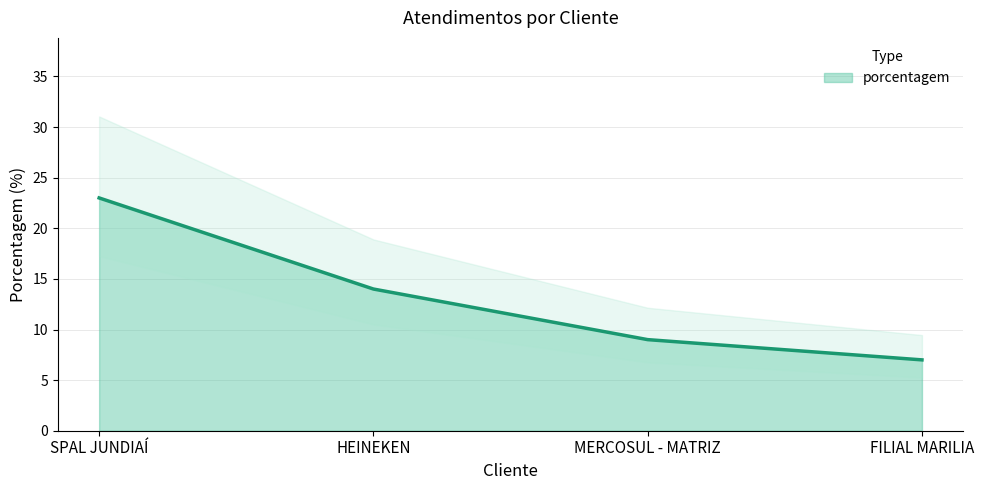

What is the change in value from SPAL JUNDIAÍ to HEINEKEN?

-9